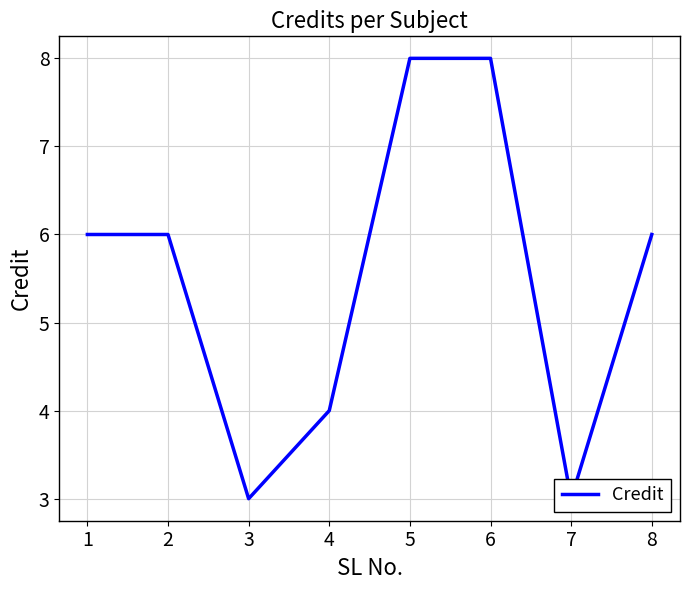

What is the average value?

6